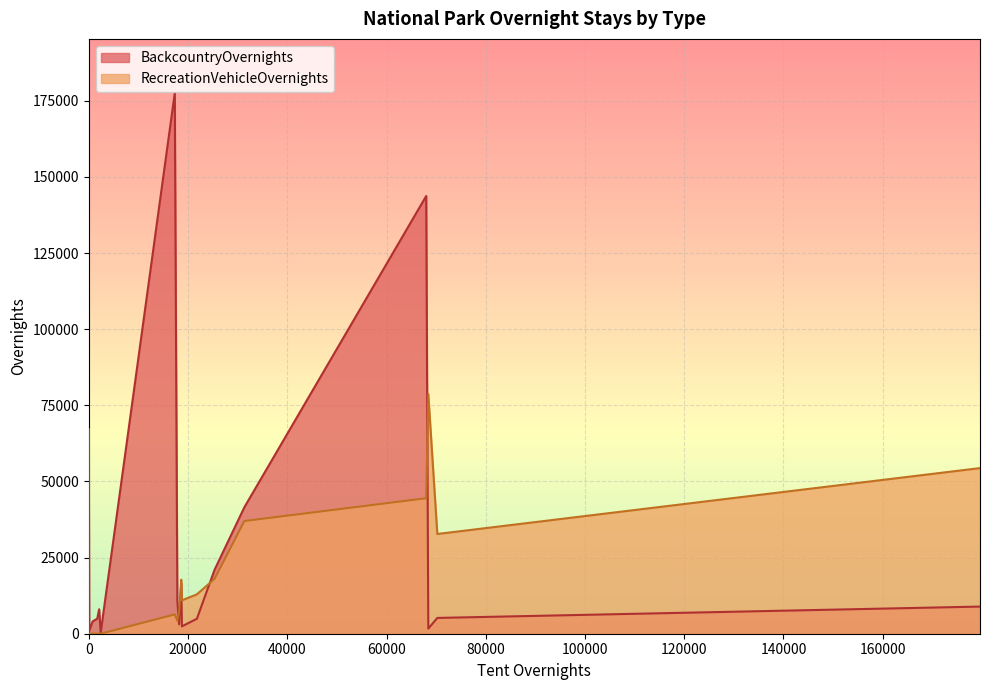

True or false: RecreationVehicleOvernights has a value of 18005 at Sequoia.

True